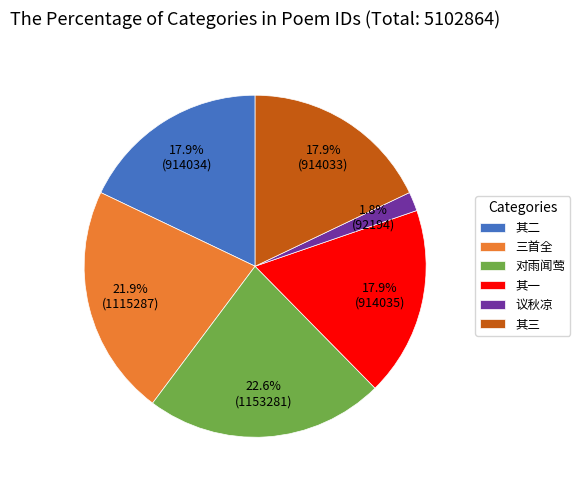

How many slices are in this pie chart?

6